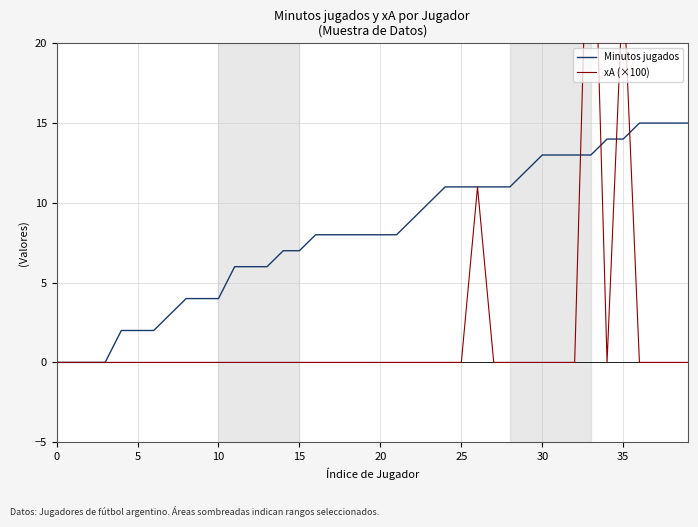

The xA (×100) series shows 0 at 16. True or false?

True